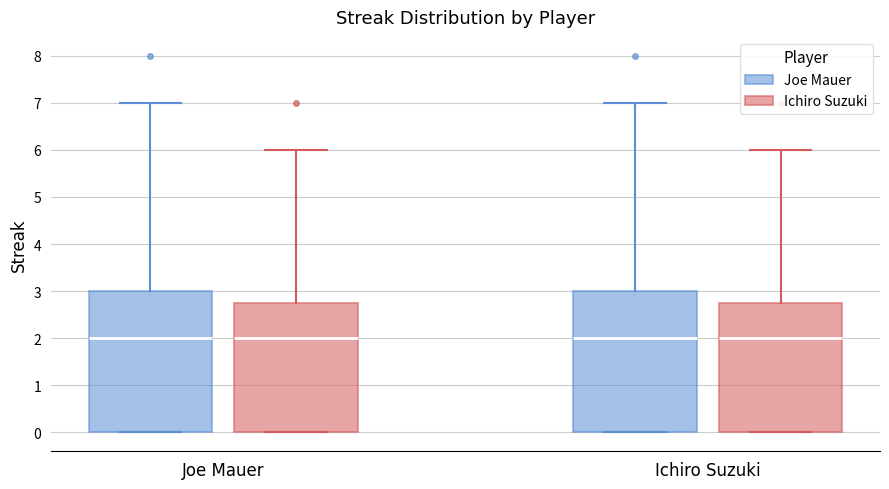

Where does the median line of the box for Ichiro Suzuki (Joe Mauer) sit on the y-axis? The values are not printed on the chart, so give them approximately, as read against the axis.

2.0